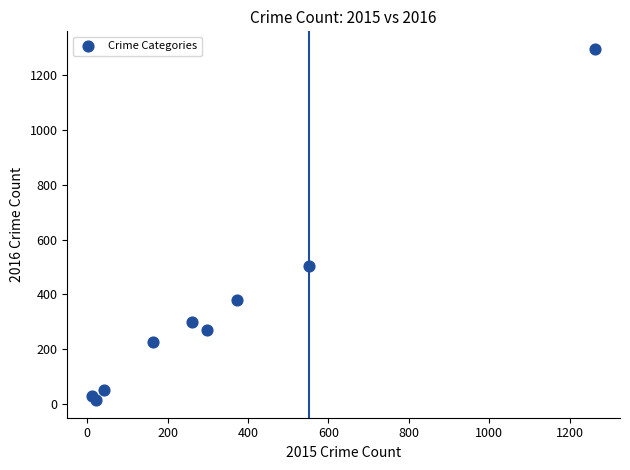

What Y value in the scatter plot is closest to 655?

505